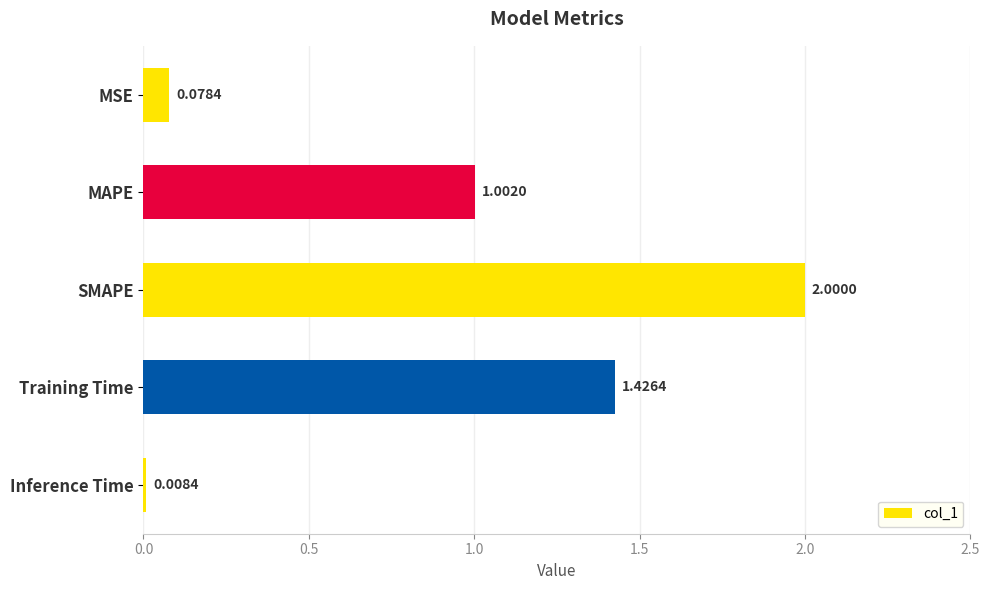

Does the chart contain stacked bars?

No